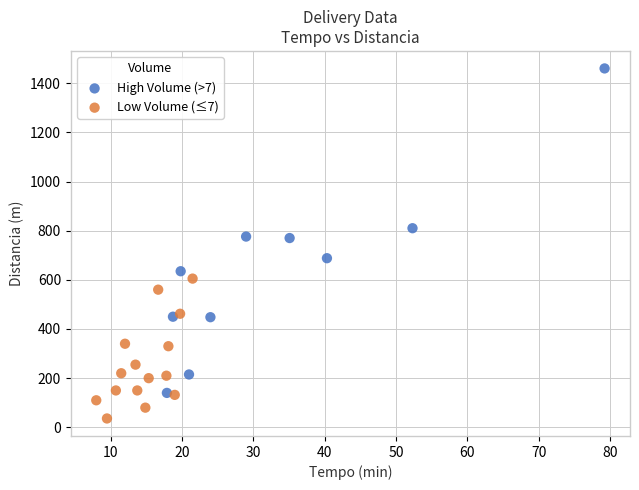

Which series has the largest Y range (max minus min)?

High Volume (>7)